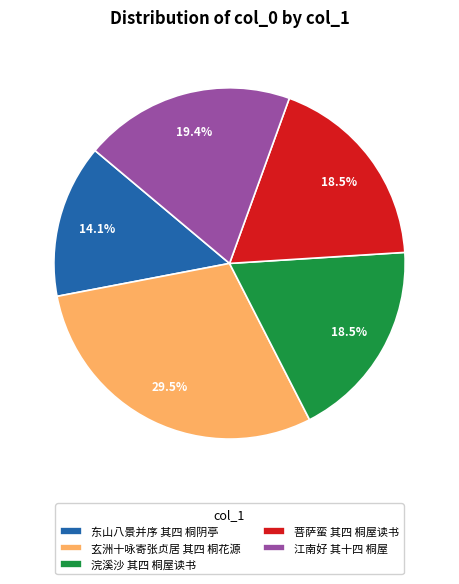

To the nearest percent, what is the difference between the 江南好 其十四 桐屋 and 菩萨蛮 其四 桐屋读书 slice percentages?

1%